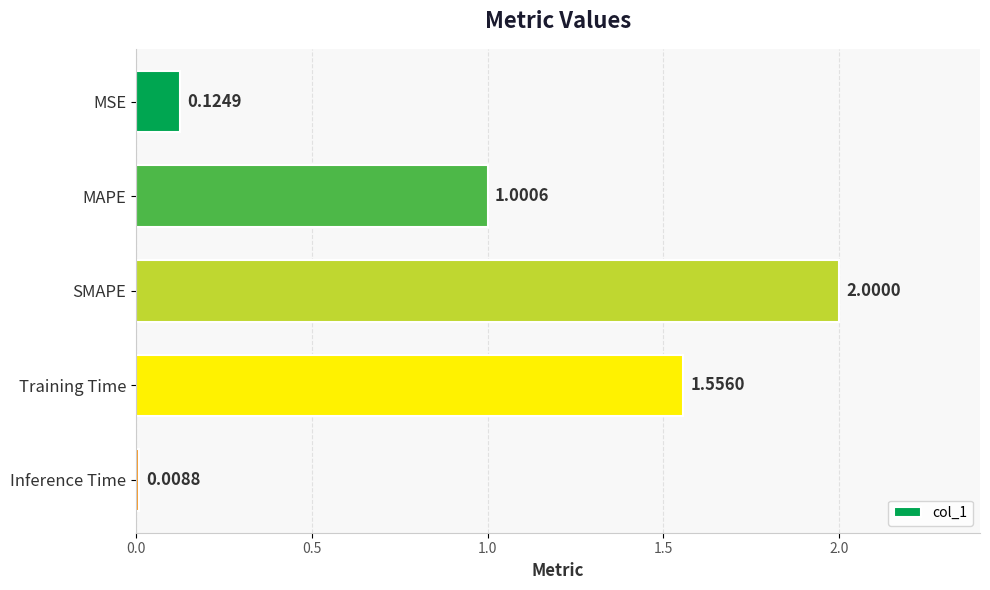

What is the sum of the values at SMAPE and MSE?

2.1